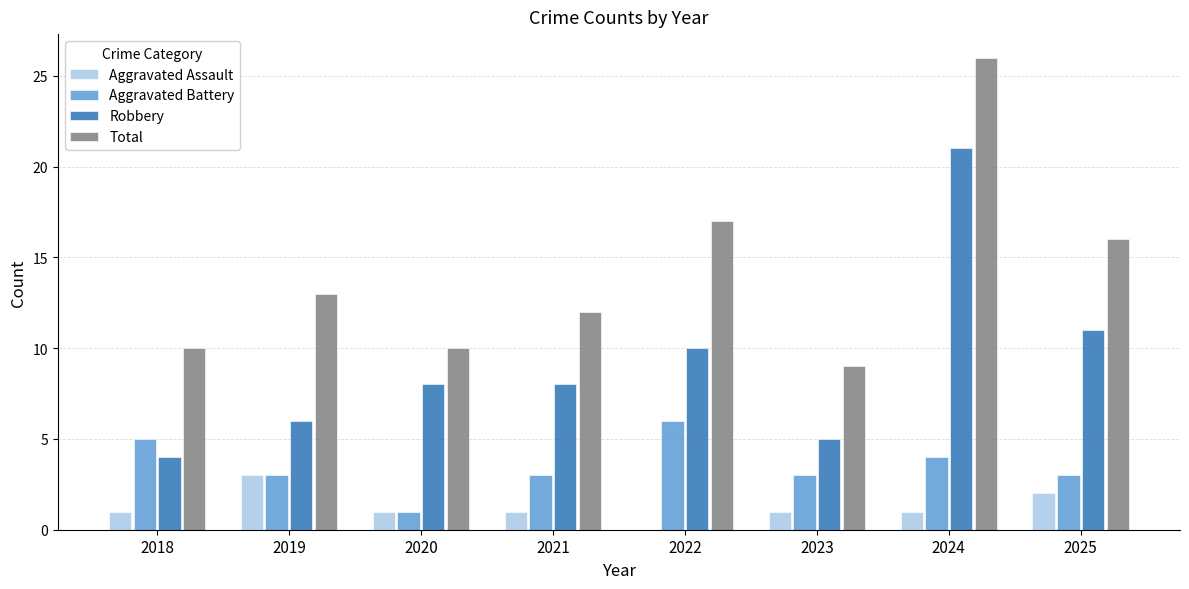

What are all the series names shown in the legend?

Aggravated Assault, Aggravated Battery, Robbery, Total